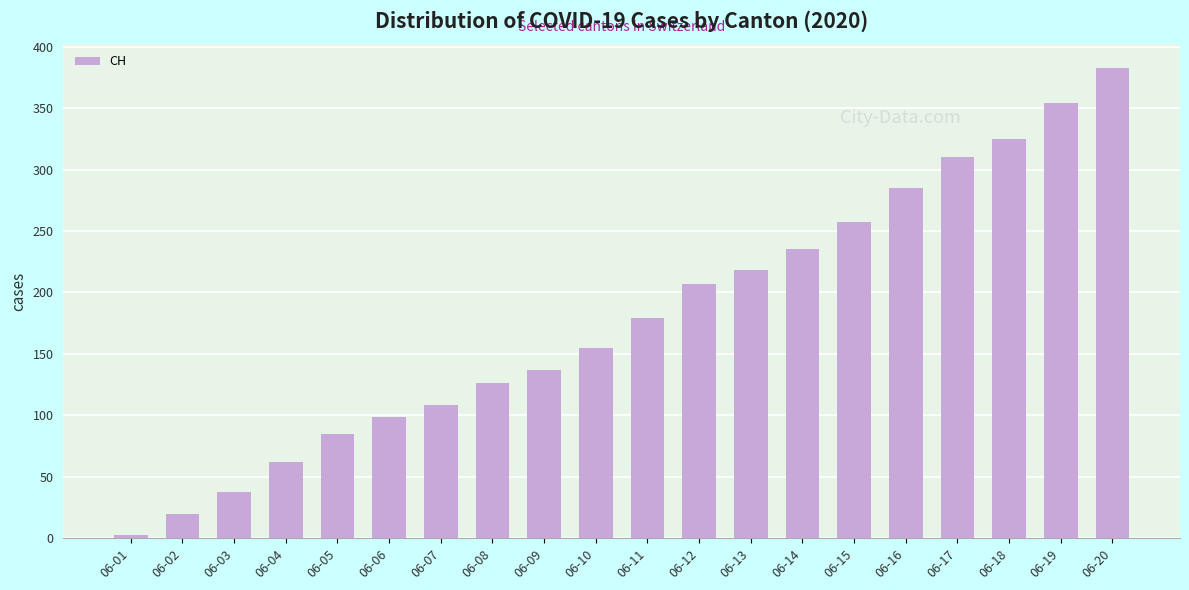

List the labels in order of value, largest first.

06-20, 06-19, 06-18, 06-17, 06-16, 06-15, 06-14, 06-13, 06-12, 06-11, 06-10, 06-09, 06-08, 06-07, 06-06, 06-05, 06-04, 06-03, 06-02, 06-01